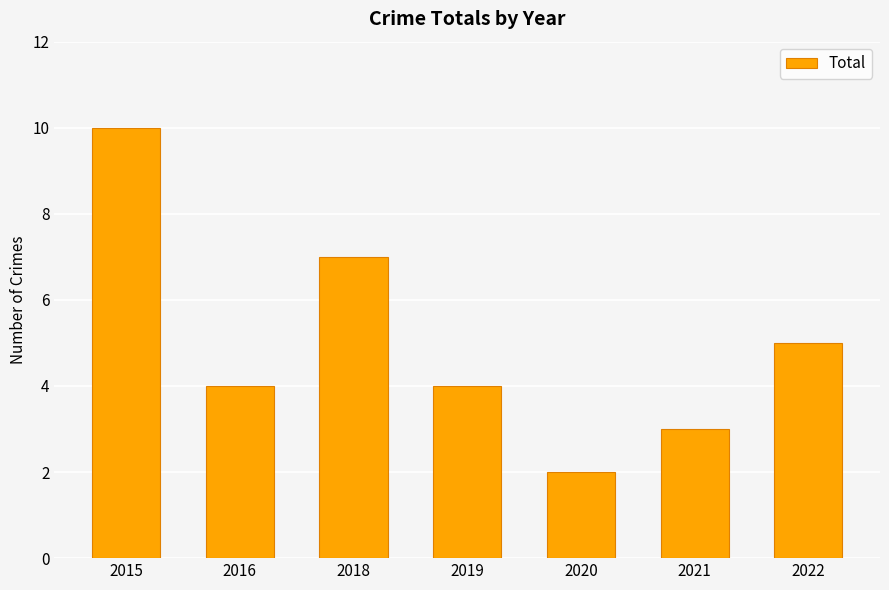

How many bars are there in total?

7